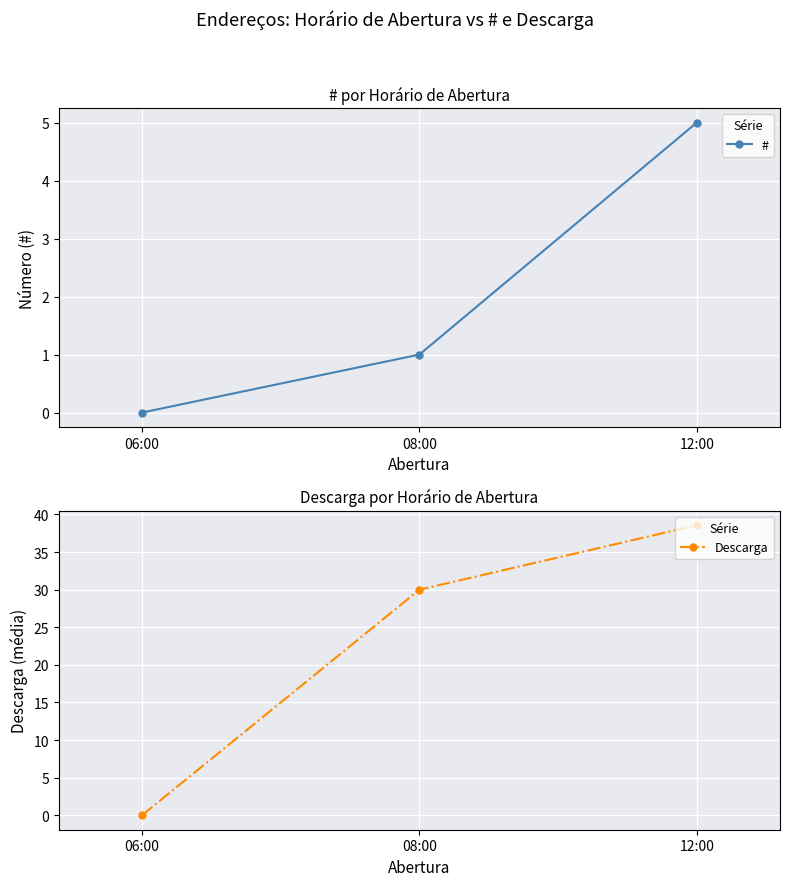

Between 06:00 and 08:00, which series saw the biggest shift?

Descarga